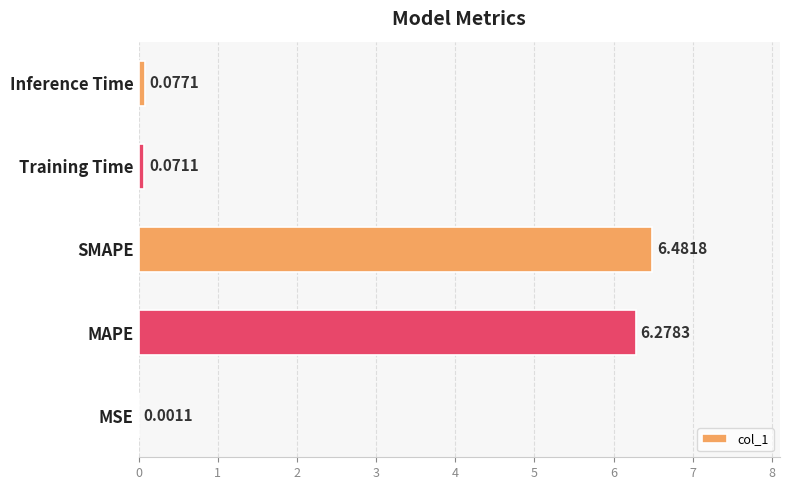

What is the change in value from SMAPE to Training Time?

-6.4